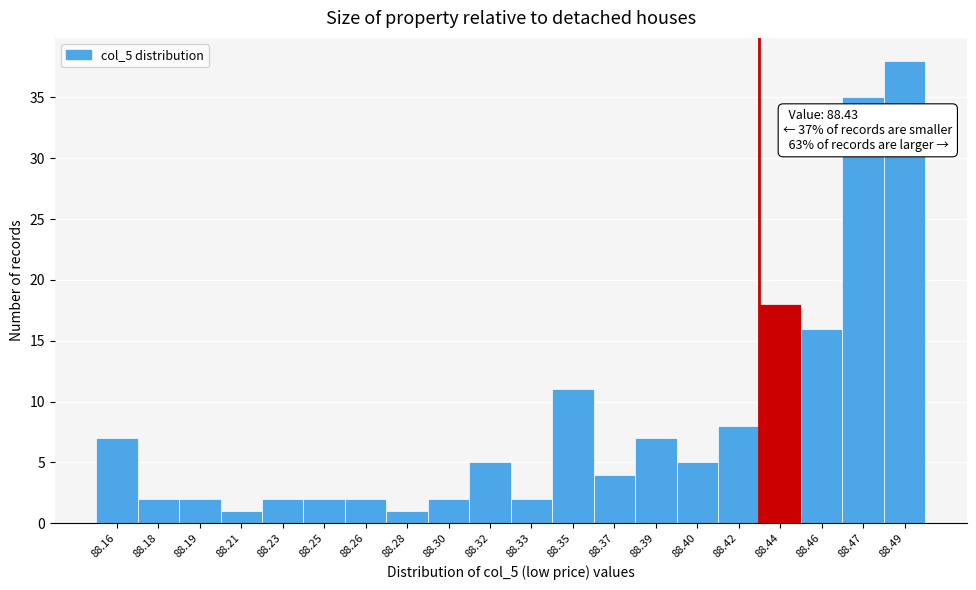

Over which range of the x-axis is the bar tallest?

88.482 to 88.500